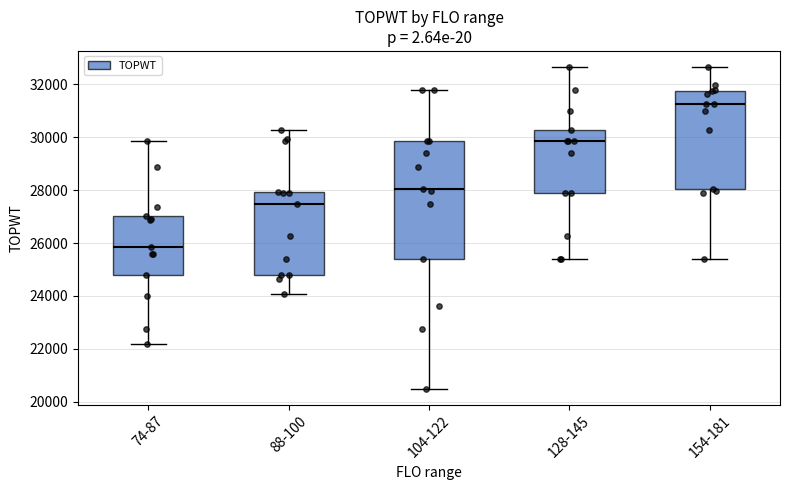

Reading left to right, transcribe this box plot: for each box, give where its median line is, the range the box spans, and where its two whiskers end, as read against the y-axis. The values are not printed on the chart, so give them approximately, as read against the axis.

74-87: median 25800, box 24800 to 27000, whiskers 22200 to 29800
88-100: median 27400, box 24800 to 28000, whiskers 24000 to 30200
104-122: median 28000, box 25400 to 29800, whiskers 20400 to 31800
128-145: median 29800, box 28000 to 30200, whiskers 25400 to 32600
154-181: median 31200, box 28000 to 31800, whiskers 25400 to 32600